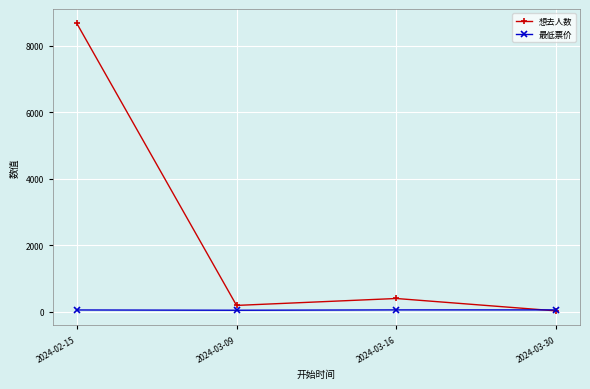

What is the greatest value displayed?

8674